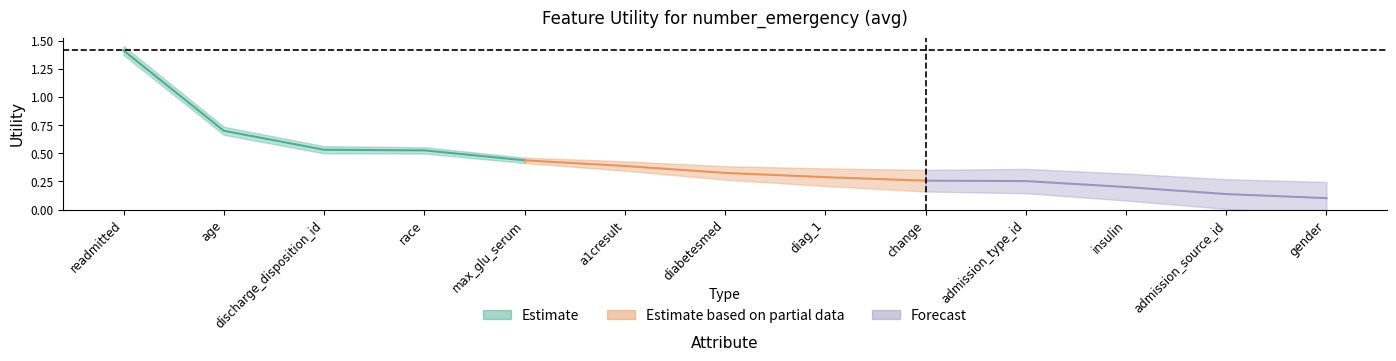

Reading left to right, list all the values displayed in this chart.

readmitted=1.4	age=0.7	discharge_disposition_id=0.5	race=0.5	max_glu_serum=0.4	a1cresult=0.4	diabetesmed=0.3	diag_1=0.3	change=0.3	admission_type_id=0.3	insulin=0.2	admission_source_id=0.1	gender=0.1